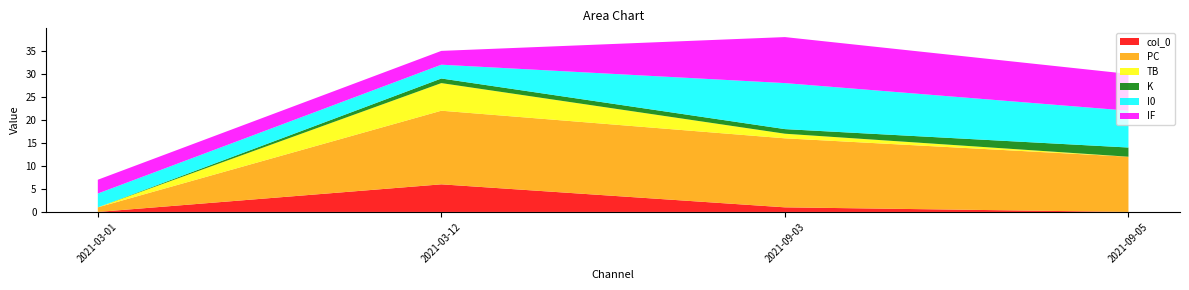

Reading right to left, list all the values displayed in this chart.

col_0: 2021-09-05=0	2021-09-03=1	2021-03-12=6	2021-03-01=0
PC: 2021-09-05=12	2021-09-03=15	2021-03-12=16	2021-03-01=1
TB: 2021-09-05=0	2021-09-03=1	2021-03-12=6	2021-03-01=0
K: 2021-09-05=2	2021-09-03=1	2021-03-12=1	2021-03-01=0
I0: 2021-09-05=8	2021-09-03=10	2021-03-12=3	2021-03-01=3
IF: 2021-09-05=8	2021-09-03=10	2021-03-12=3	2021-03-01=3